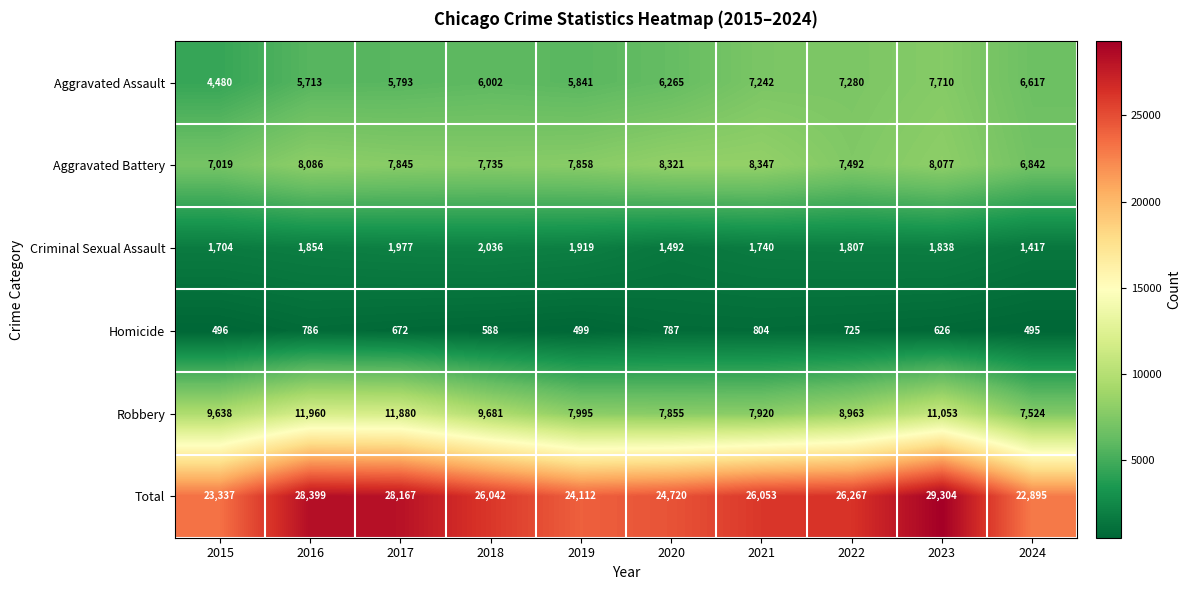

Which series has the largest range (max minus min)?

Total